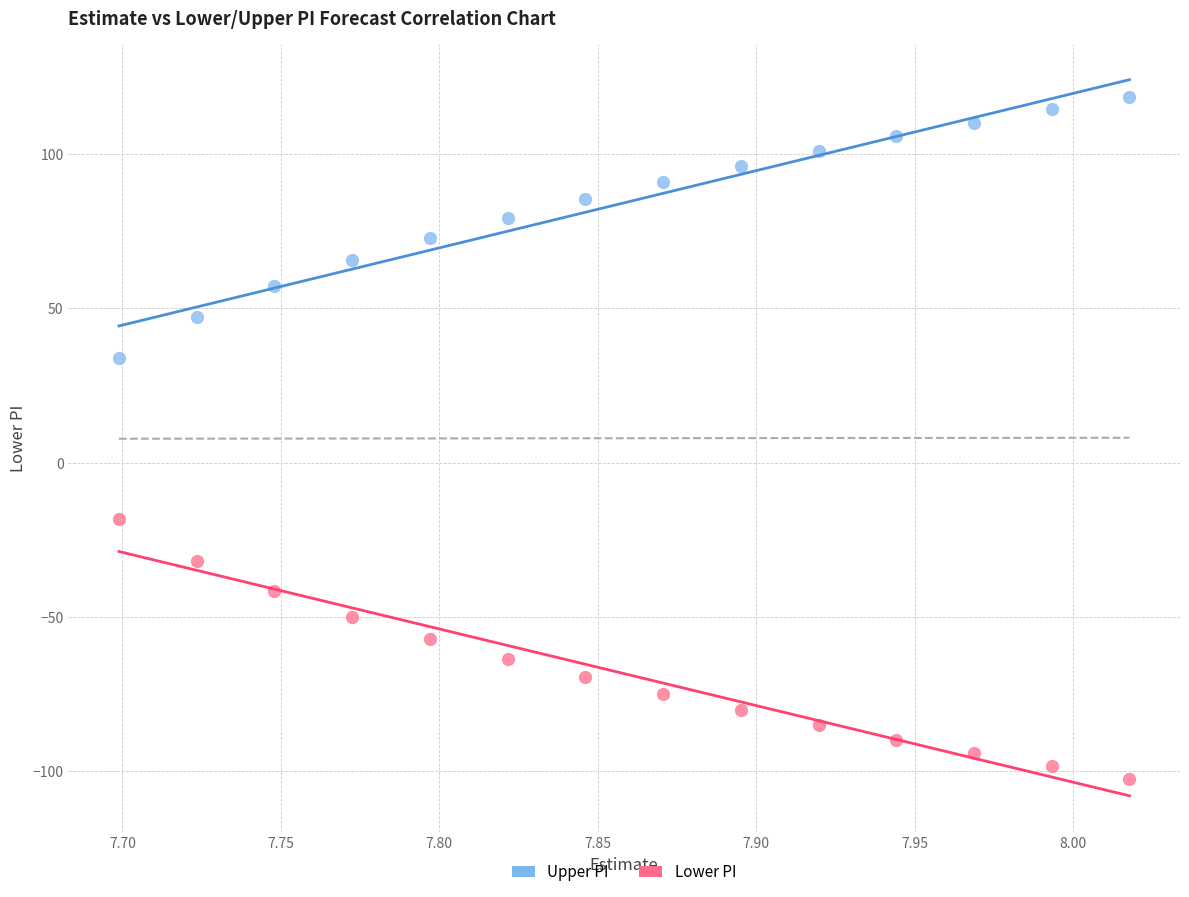

Which series reaches the maximum Y coordinate?

Upper PI